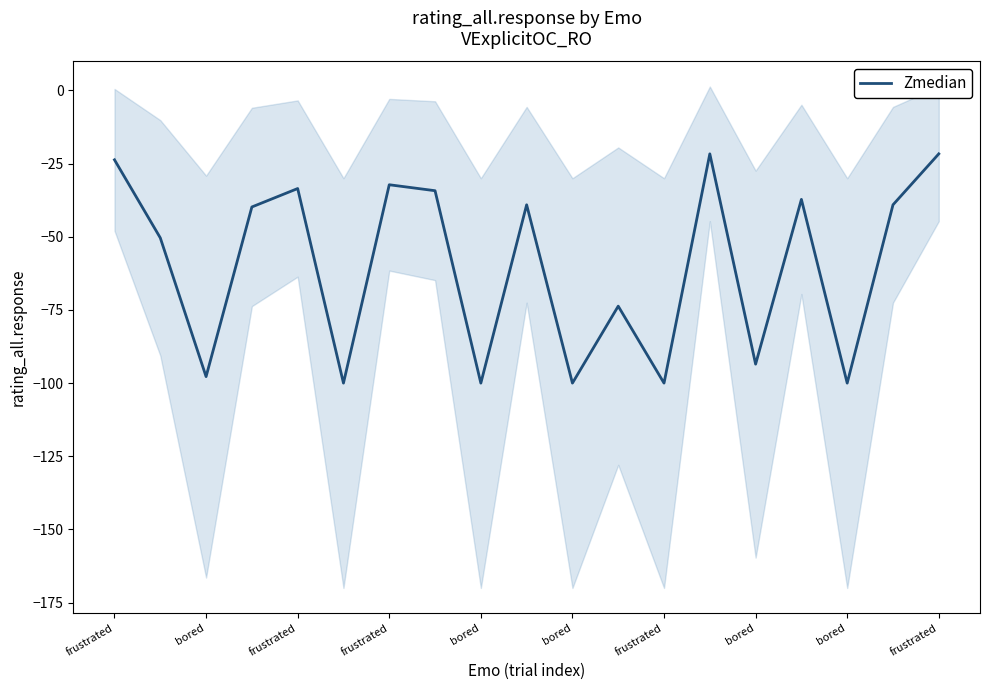

What is the average value?

-59.9